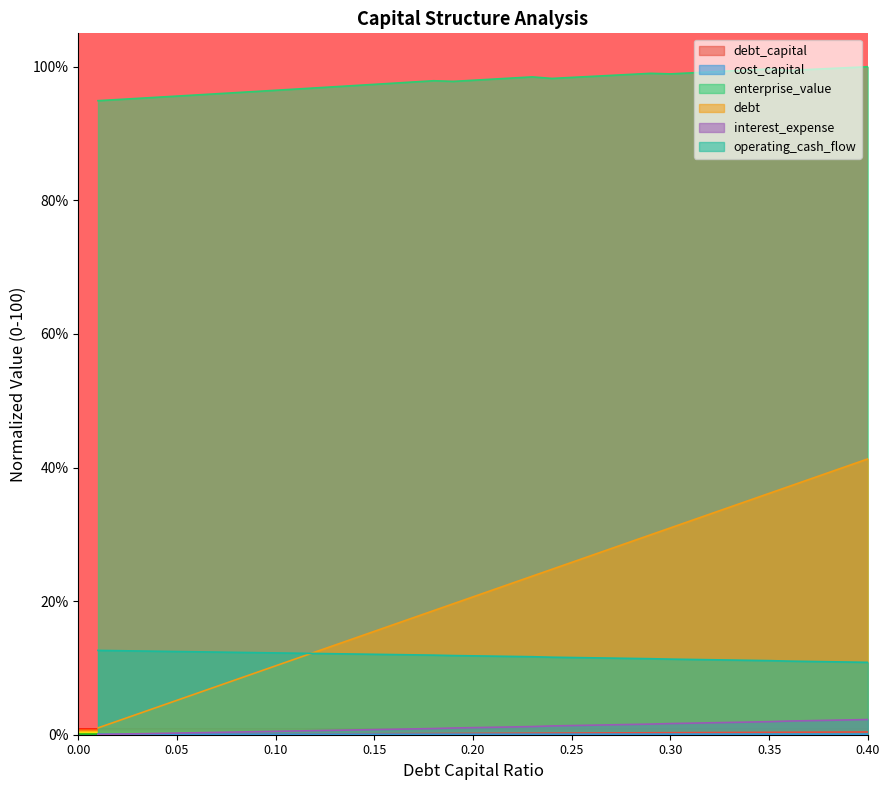

Which series has the largest total across all categories?

enterprise_value